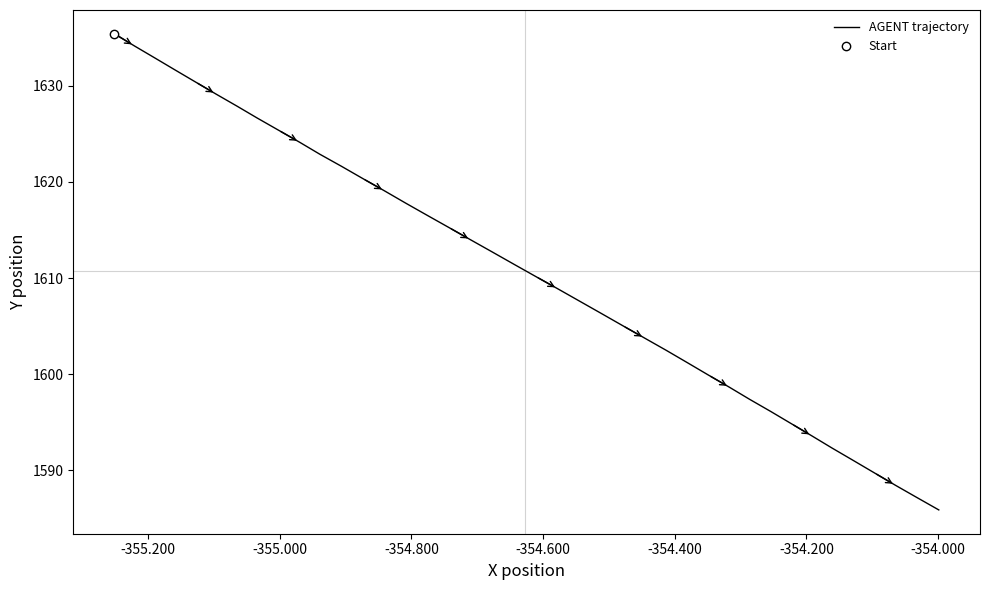

Count the number of categories in the chart.

40